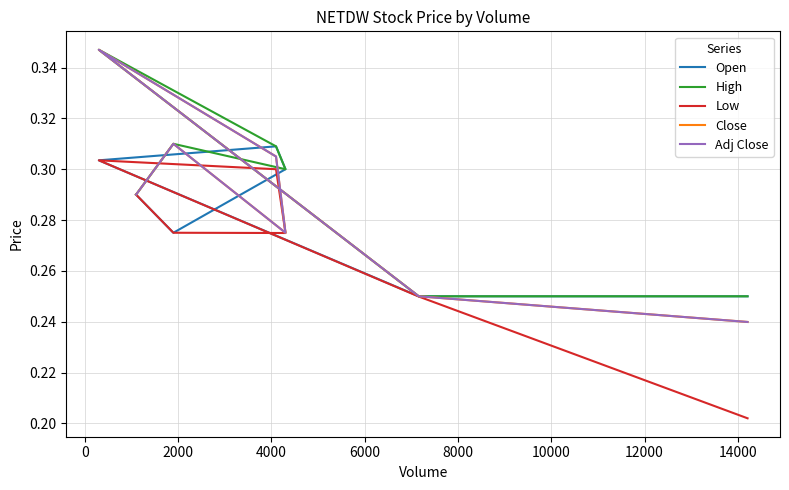

What is the average value of the Adj Close series?

0.3